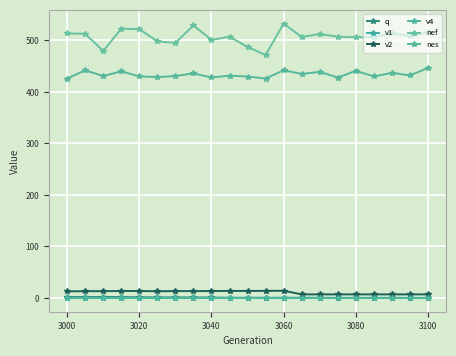

True or false: q and nes intersect in this chart.

False